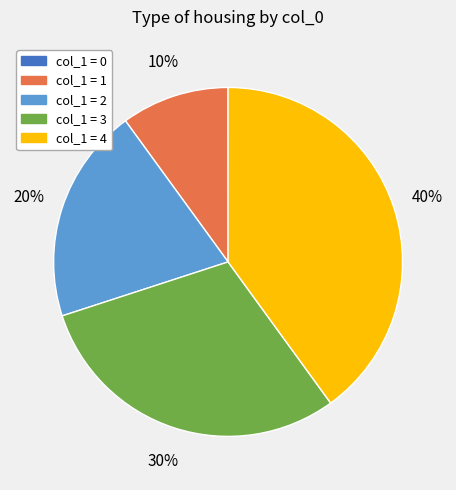

To the nearest percent, what is the average slice percentage?

20%